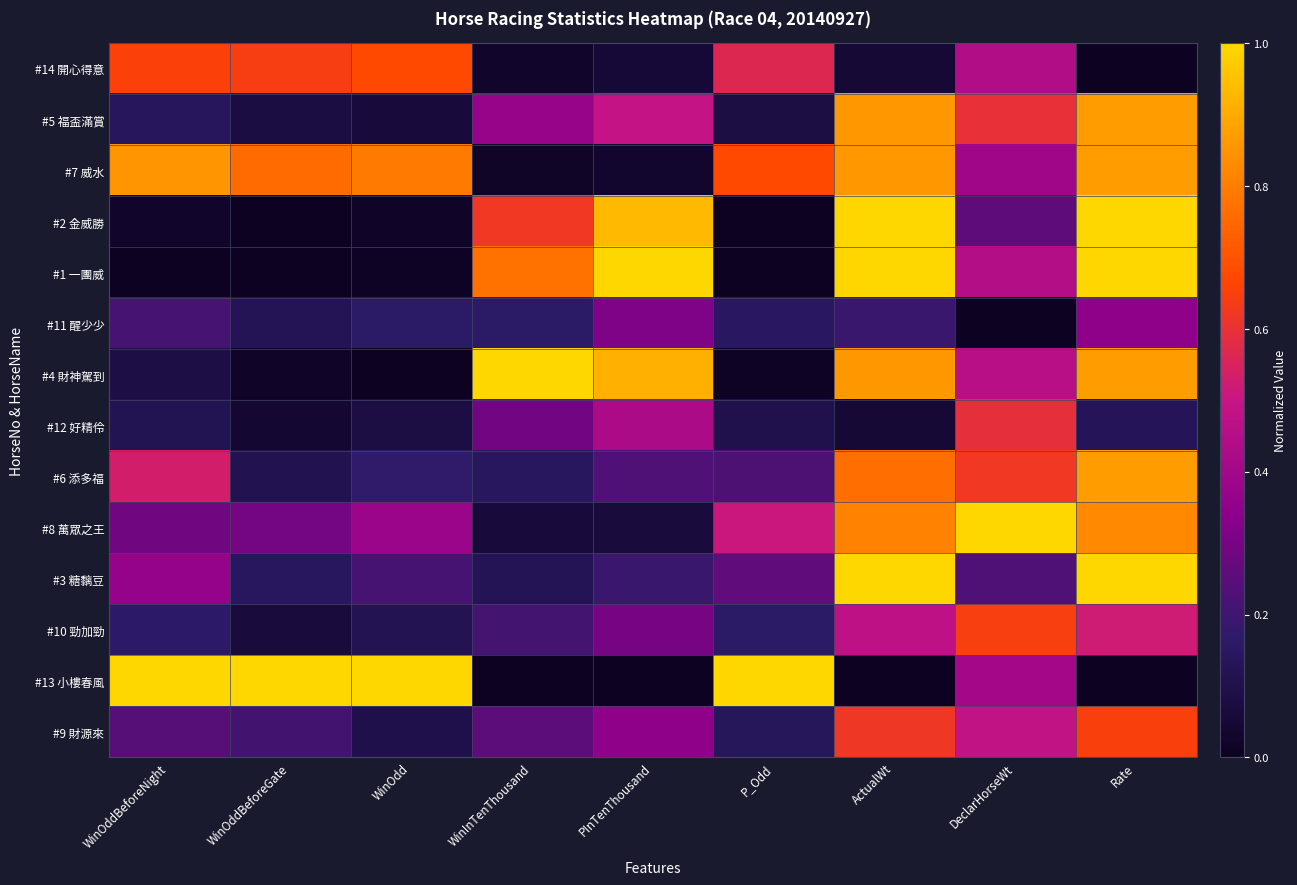

Reading left to right, what are all the values shown in this chart?

#14 開心得意: WinOddBeforeNight=0.7	WinOddBeforeGate=0.6	WinOdd=0.7	WinInTenThousand=0.0	PInTenThousand=0.1	P_Odd=0.6	ActualWt=0.0	DeclarHorseWt=0.4	Rate=0.0
#5 福盃滿賞: WinOddBeforeNight=0.1	WinOddBeforeGate=0.1	WinOdd=0.1	WinInTenThousand=0.4	PInTenThousand=0.5	P_Odd=0.1	ActualWt=0.9	DeclarHorseWt=0.6	Rate=0.9
#7 威水: WinOddBeforeNight=0.9	WinOddBeforeGate=0.8	WinOdd=0.8	WinInTenThousand=0.0	PInTenThousand=0.0	P_Odd=0.7	ActualWt=0.9	DeclarHorseWt=0.4	Rate=0.9
#2 金威勝: WinOddBeforeNight=0.0	WinOddBeforeGate=0.0	WinOdd=0.0	WinInTenThousand=0.6	PInTenThousand=0.9	P_Odd=0.0	ActualWt=1.0	DeclarHorseWt=0.3	Rate=1.0
#1 一團威: WinOddBeforeNight=0.0	WinOddBeforeGate=0.0	WinOdd=0.0	WinInTenThousand=0.8	PInTenThousand=1.0	P_Odd=0.0	ActualWt=1.0	DeclarHorseWt=0.4	Rate=1.0
#11 醒少少: WinOddBeforeNight=0.2	WinOddBeforeGate=0.1	WinOdd=0.2	WinInTenThousand=0.2	PInTenThousand=0.3	P_Odd=0.2	ActualWt=0.2	DeclarHorseWt=0.0	Rate=0.3
#4 財神駕到: WinOddBeforeNight=0.1	WinOddBeforeGate=0.0	WinOdd=0.0	WinInTenThousand=1.0	PInTenThousand=0.9	P_Odd=0.0	ActualWt=0.9	DeclarHorseWt=0.5	Rate=0.9
#12 好精伶: WinOddBeforeNight=0.1	WinOddBeforeGate=0.0	WinOdd=0.1	WinInTenThousand=0.3	PInTenThousand=0.4	P_Odd=0.1	ActualWt=0.0	DeclarHorseWt=0.6	Rate=0.1
#6 添多福: WinOddBeforeNight=0.5	WinOddBeforeGate=0.1	WinOdd=0.2	WinInTenThousand=0.1	PInTenThousand=0.2	P_Odd=0.2	ActualWt=0.8	DeclarHorseWt=0.6	Rate=0.9
#8 萬眾之王: WinOddBeforeNight=0.3	WinOddBeforeGate=0.3	WinOdd=0.4	WinInTenThousand=0.1	PInTenThousand=0.1	P_Odd=0.5	ActualWt=0.8	DeclarHorseWt=1.0	Rate=0.8
#3 糖黐豆: WinOddBeforeNight=0.4	WinOddBeforeGate=0.1	WinOdd=0.2	WinInTenThousand=0.1	PInTenThousand=0.2	P_Odd=0.3	ActualWt=1.0	DeclarHorseWt=0.2	Rate=1.0
#10 勁加勁: WinOddBeforeNight=0.2	WinOddBeforeGate=0.1	WinOdd=0.1	WinInTenThousand=0.2	PInTenThousand=0.3	P_Odd=0.2	ActualWt=0.5	DeclarHorseWt=0.6	Rate=0.5
#13 小樓春風: WinOddBeforeNight=1.0	WinOddBeforeGate=1.0	WinOdd=1.0	WinInTenThousand=0.0	PInTenThousand=0.0	P_Odd=1.0	ActualWt=0.0	DeclarHorseWt=0.4	Rate=0.0
#9 財源來: WinOddBeforeNight=0.2	WinOddBeforeGate=0.2	WinOdd=0.1	WinInTenThousand=0.2	PInTenThousand=0.3	P_Odd=0.1	ActualWt=0.6	DeclarHorseWt=0.5	Rate=0.7